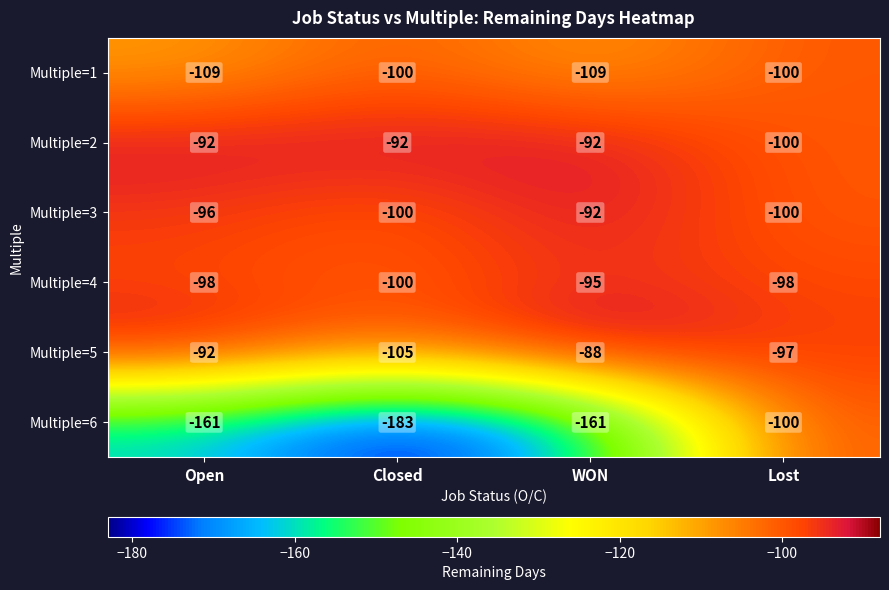

What is the spread (max minus min) of values at Open?

69